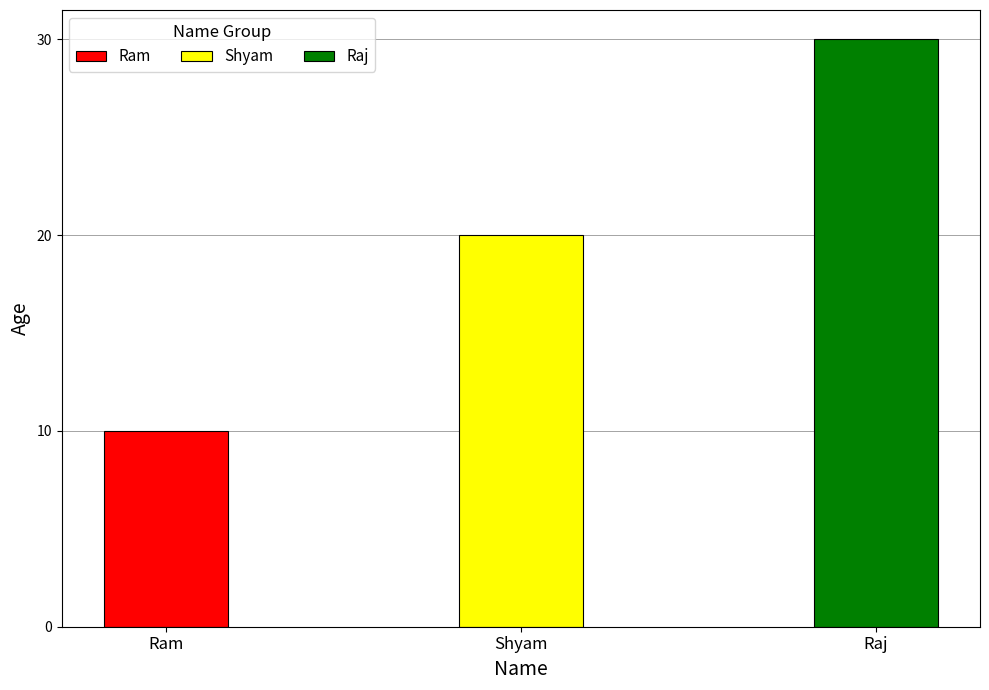

Count the number of categories in the chart.

3